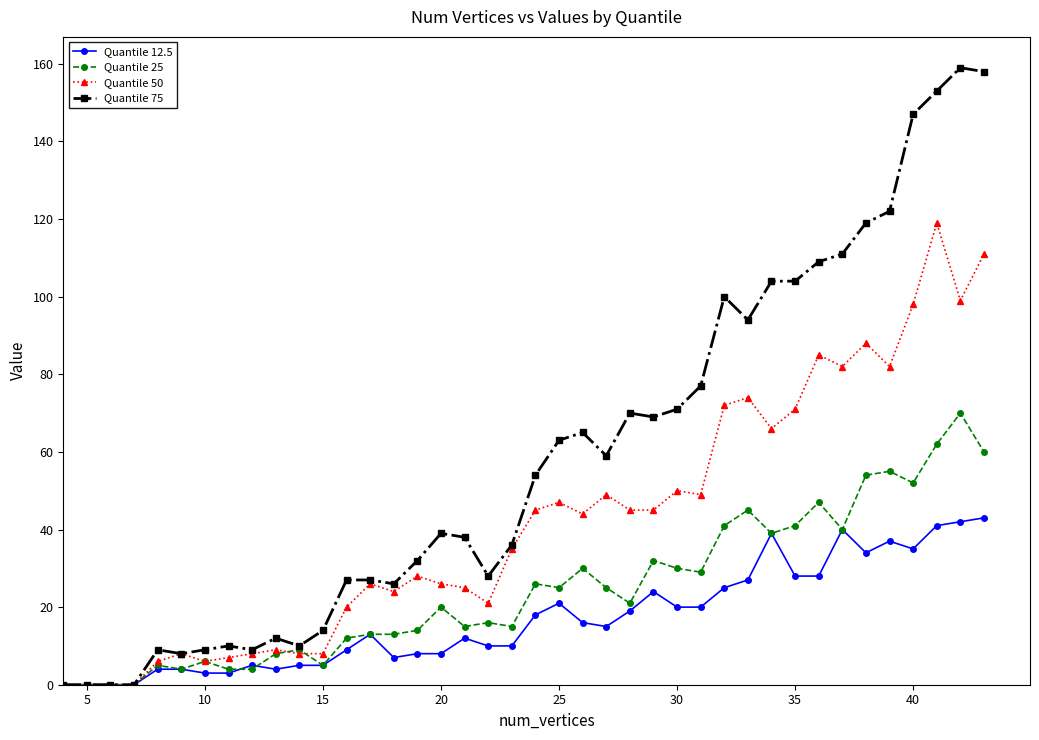

What is the maximum value shown in the chart?

159